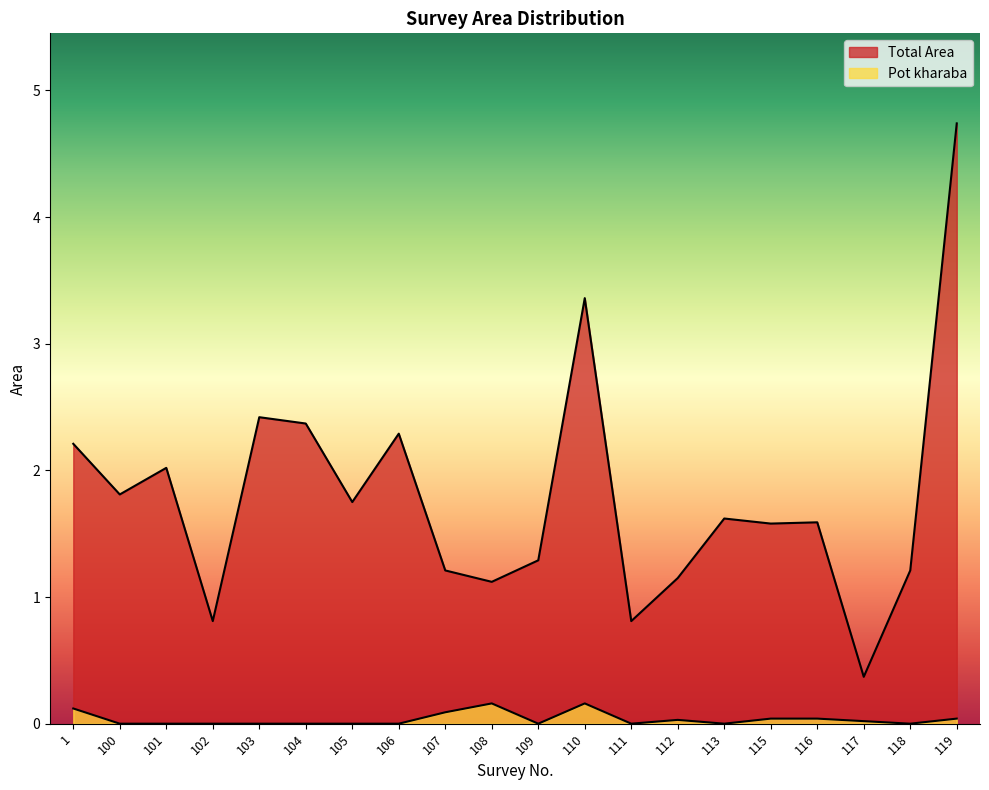

List the labels in order of Total Area value, smallest first.

117, 102, 111, 108, 112, 107, 118, 109, 115, 116, 113, 105, 100, 101, 1, 106, 104, 103, 110, 119